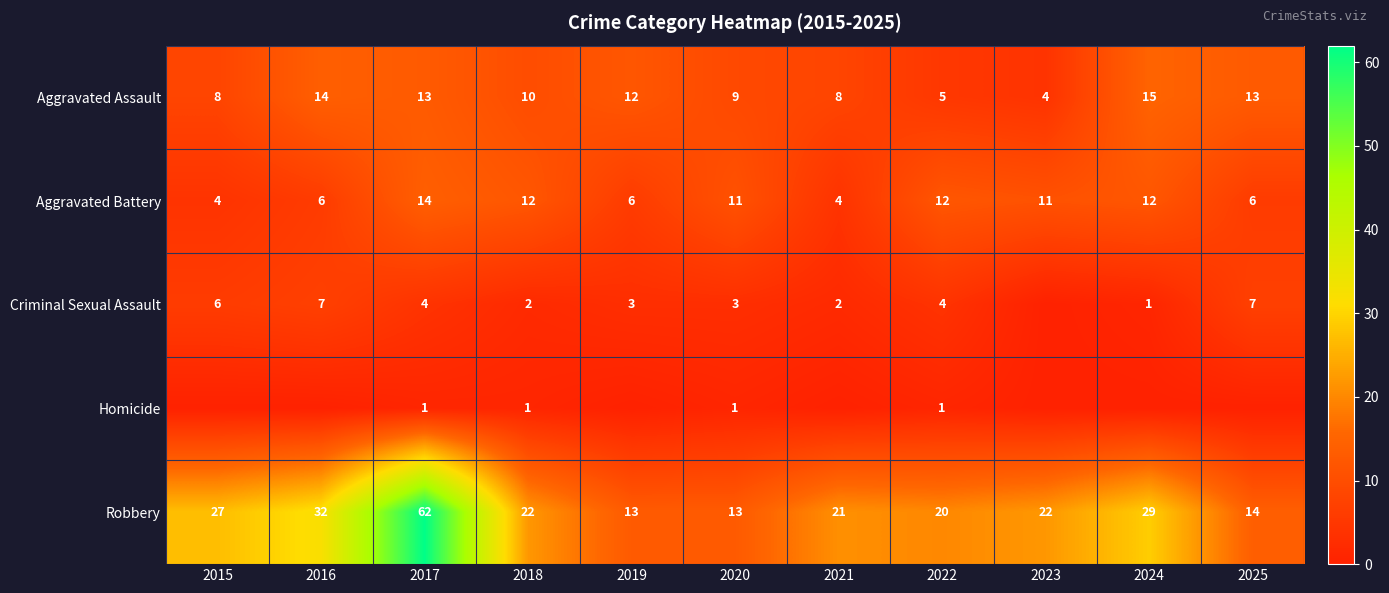

At how many categories does at least one series exceed 14?

8